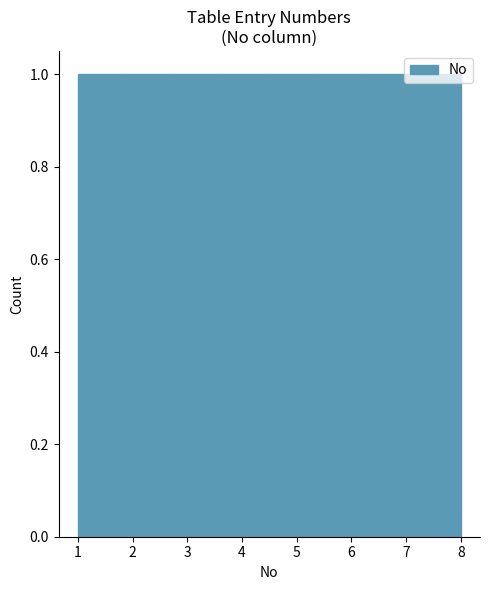

Reading left to right, transcribe this chart: for each bar, give the range it covers on the x-axis and its height. Neither the bar edges nor the heights are printed on the chart, so give them approximately, as read against the axes.

1.0 to 1.9: 1
1.9 to 2.8: 1
2.8 to 3.6: 1
3.6 to 4.5: 1
4.5 to 5.4: 1
5.4 to 6.3: 1
6.3 to 7.1: 1
7.1 to 8.0: 1